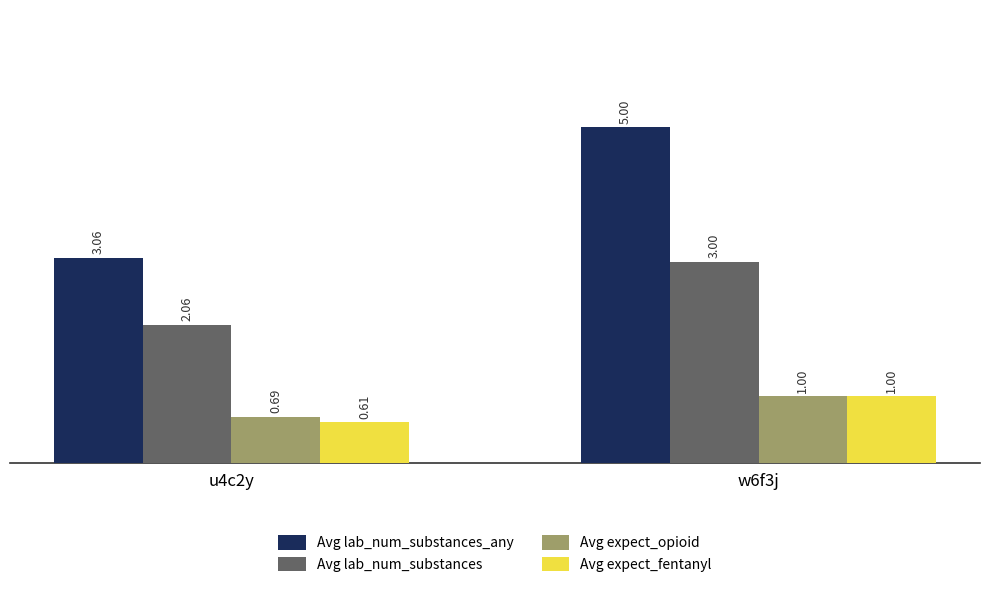

How many groups of bars are there?

2